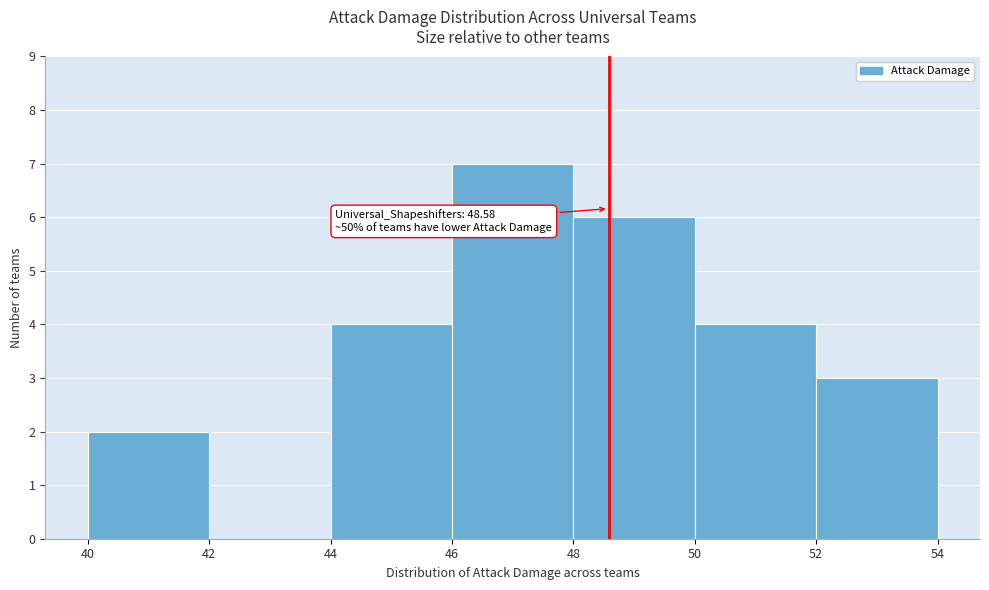

Which range on the x-axis has the tallest bar?

46 to 48